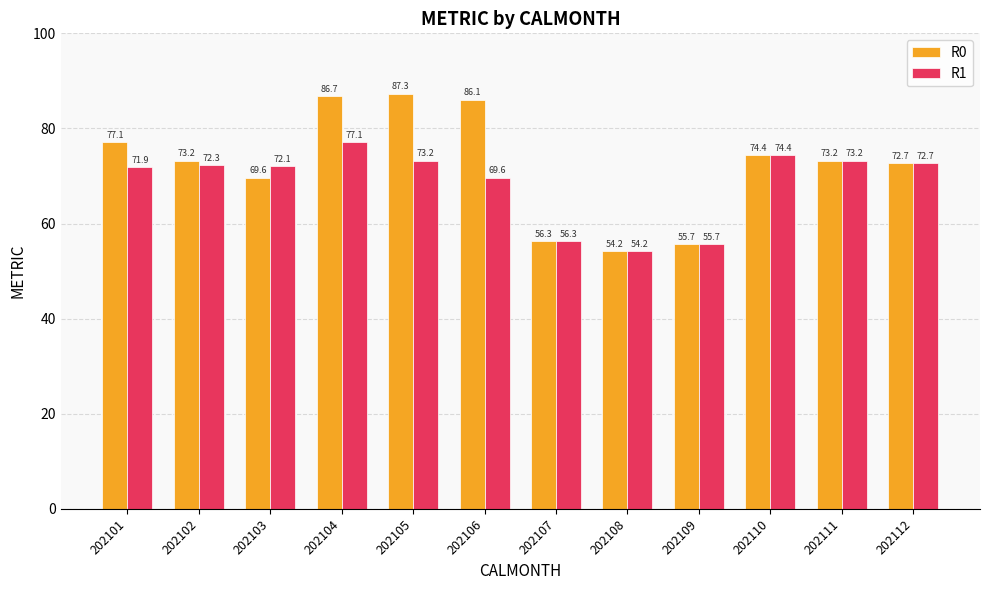

What is the difference between the maximum and minimum values in the R1 series?

22.9